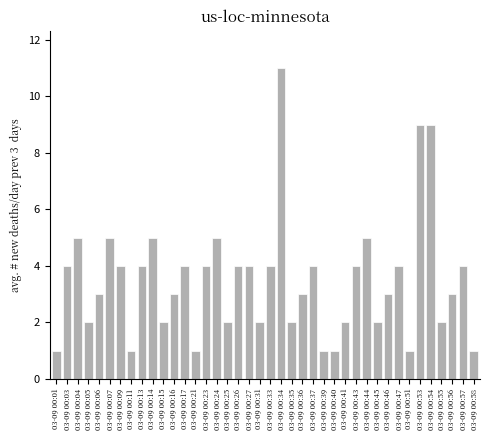

What is the sum of all values?

140